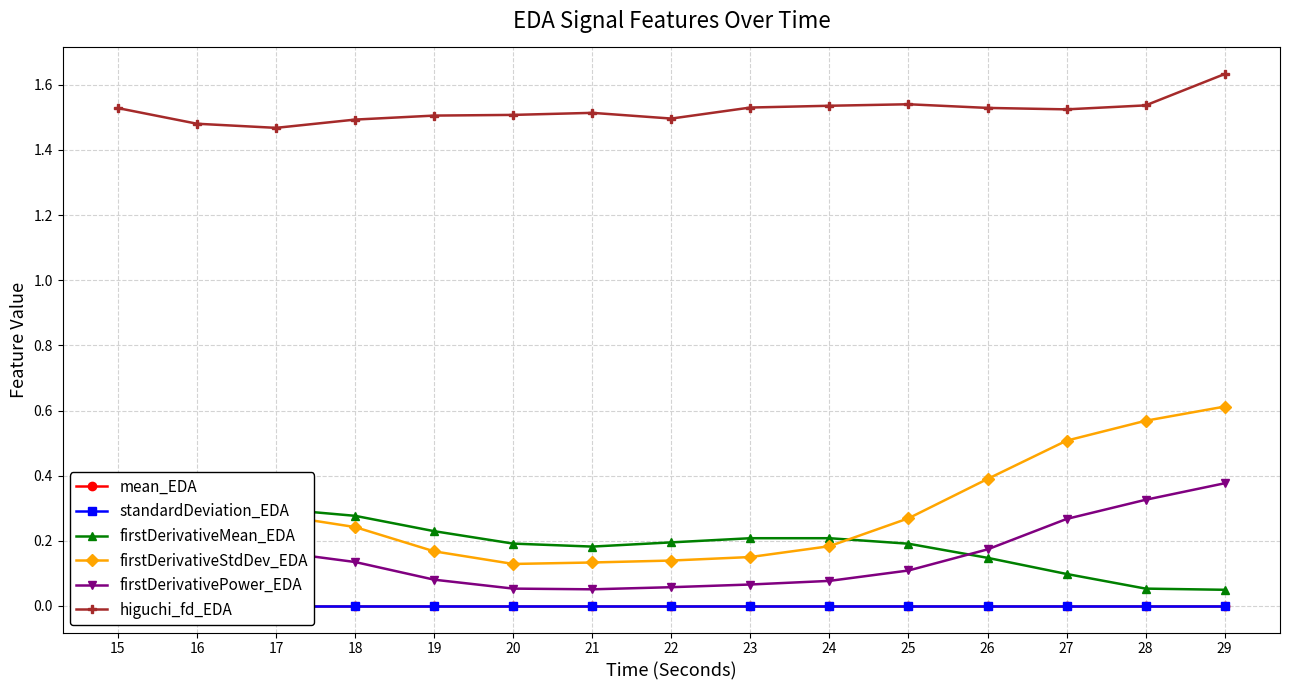

What is the minimum value for firstDerivativePower_EDA?

0.1